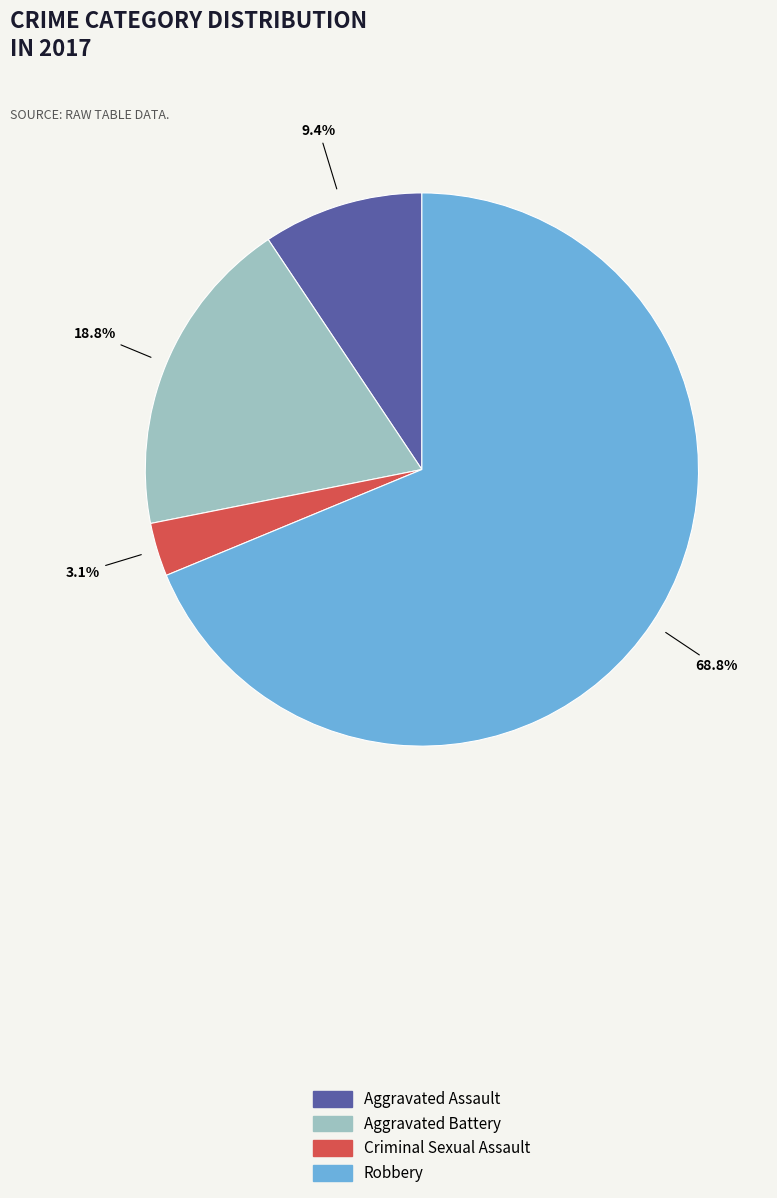

The Criminal Sexual Assault slice represents 3% of the pie. True or false?

True